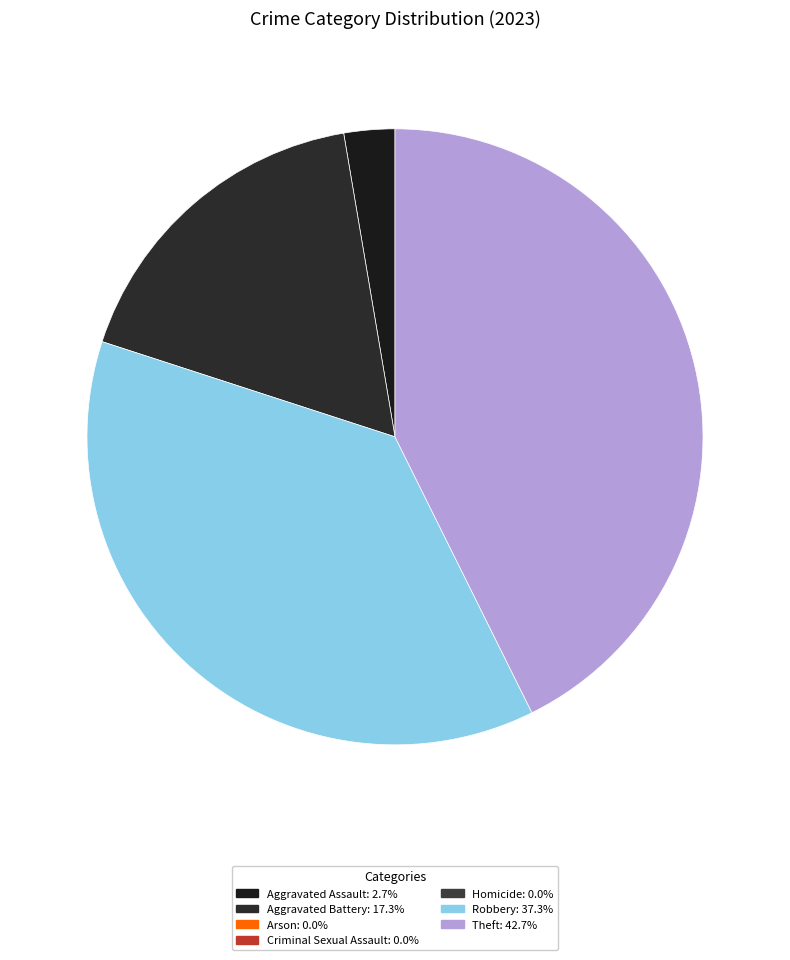

How many segments does this pie chart have?

4